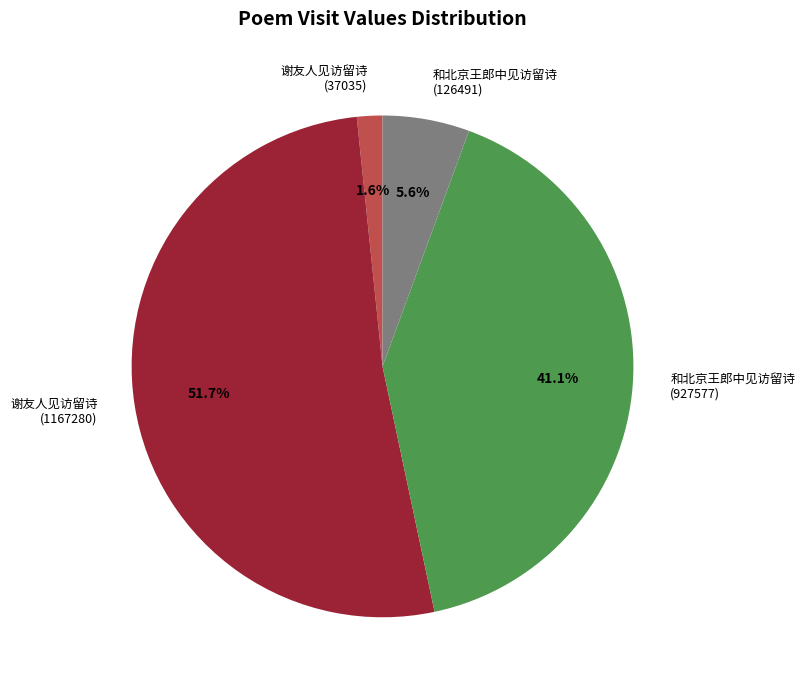

Rank the categories by value from lowest to highest.

谢友人见访留诗 (37035), 和北京王郎中见访留诗 (126491), 和北京王郎中见访留诗 (927577), 谢友人见访留诗 (1167280)